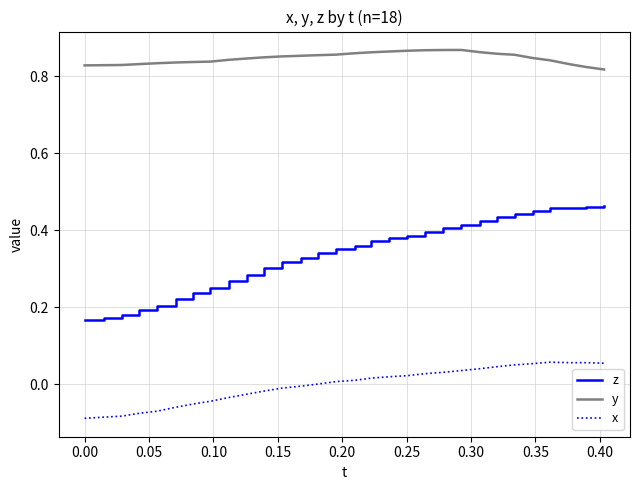

Rank the series by their maximum value, from highest to lowest.

y, z, x